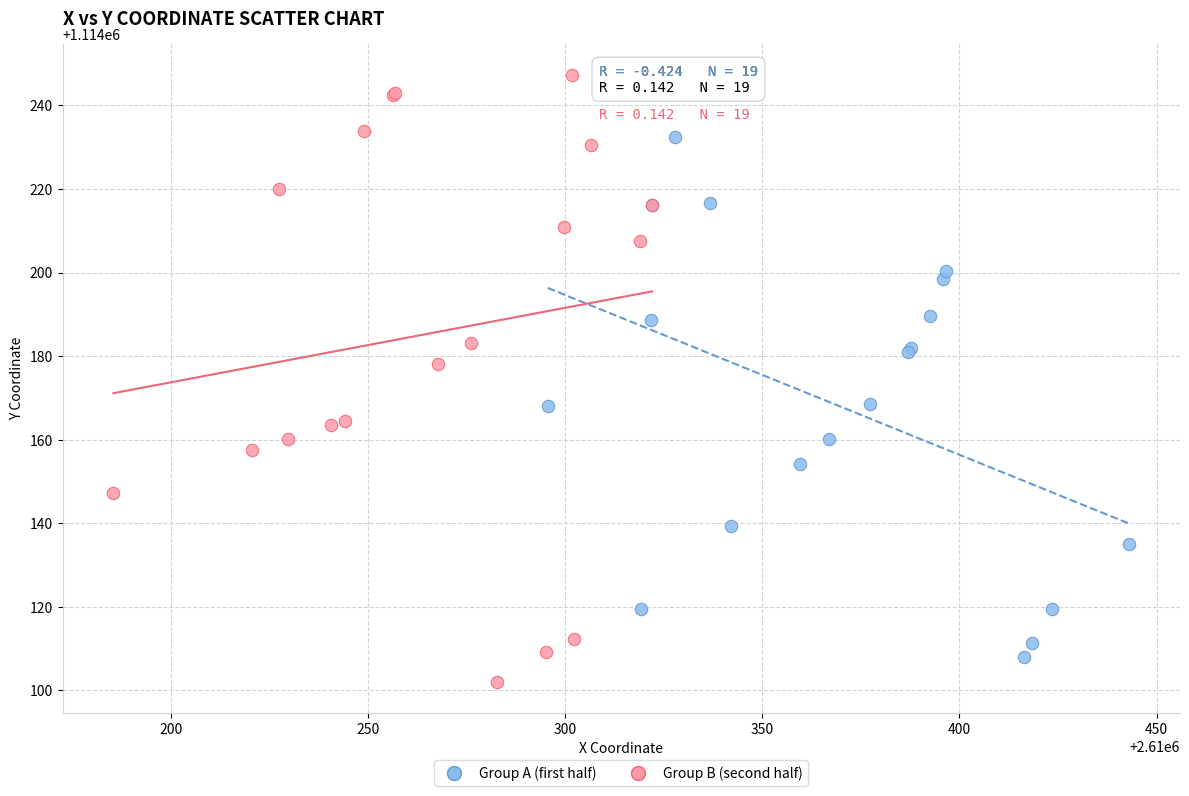

Which series reaches the maximum Y coordinate?

Group B (second half)